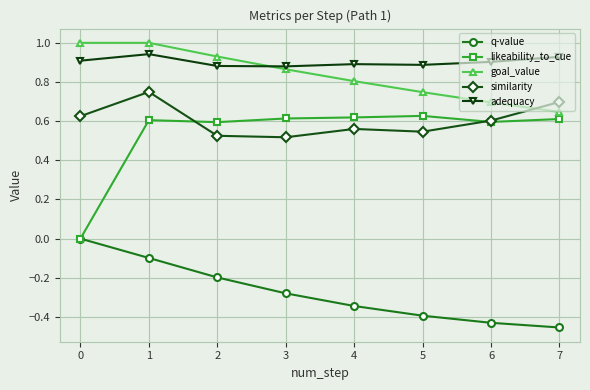

How many similarity values are between 0 and 1?

8